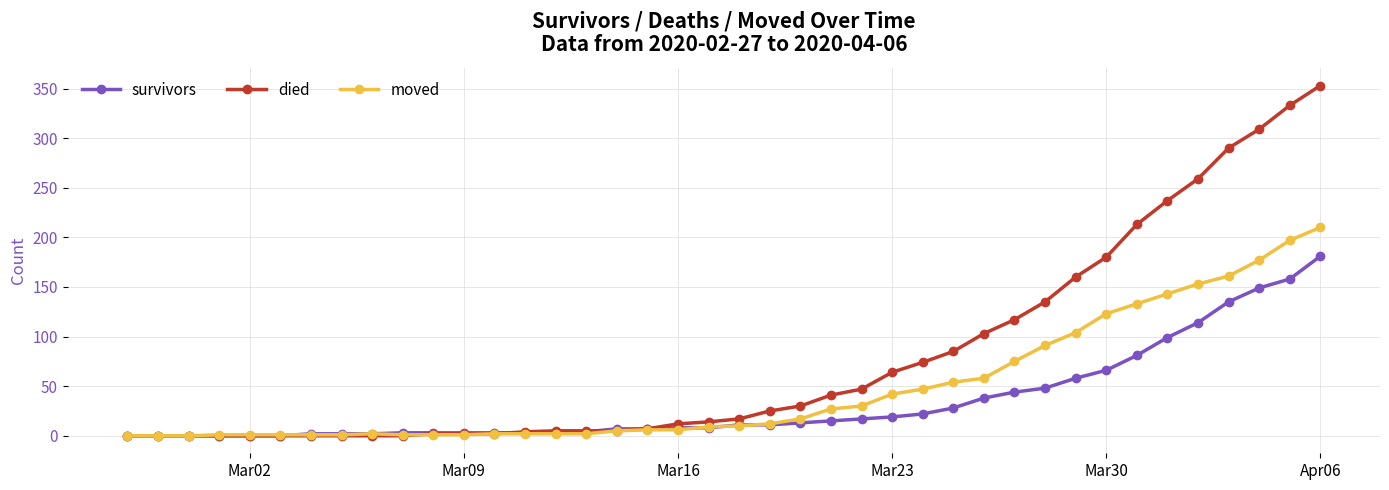

What is the highest value of the survivors series?

181